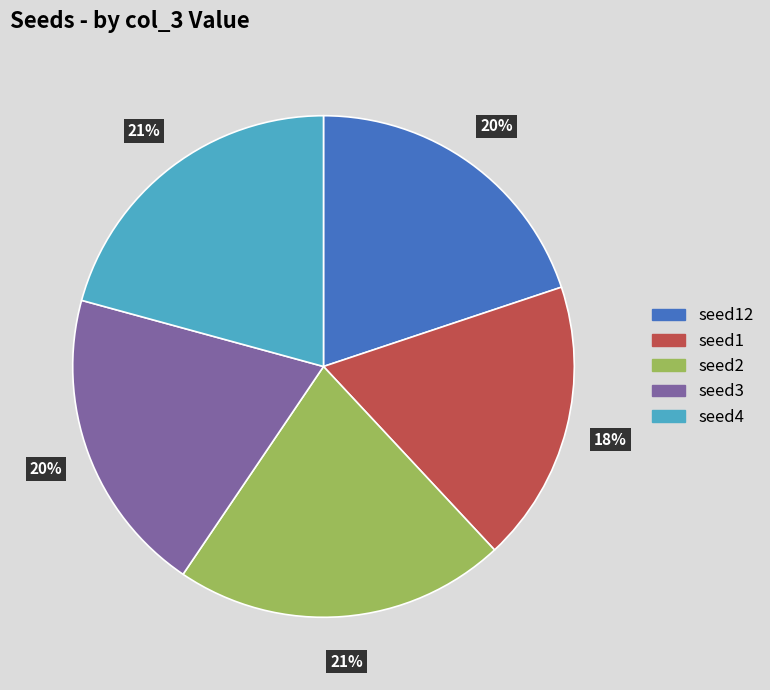

Which category has the smallest portion of the pie?

seed1